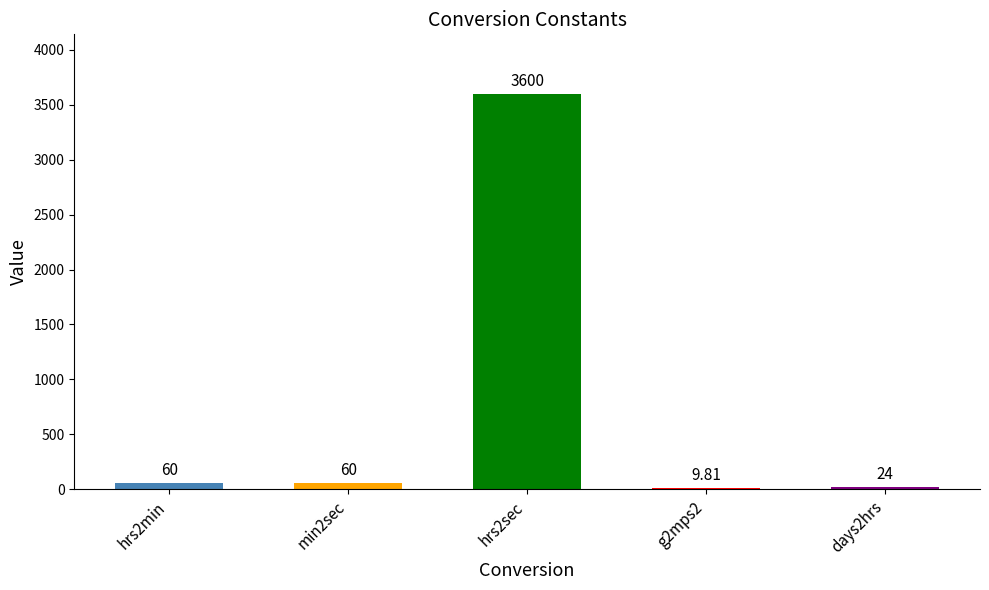

What is the sum of the values at min2sec and hrs2min?

120.0